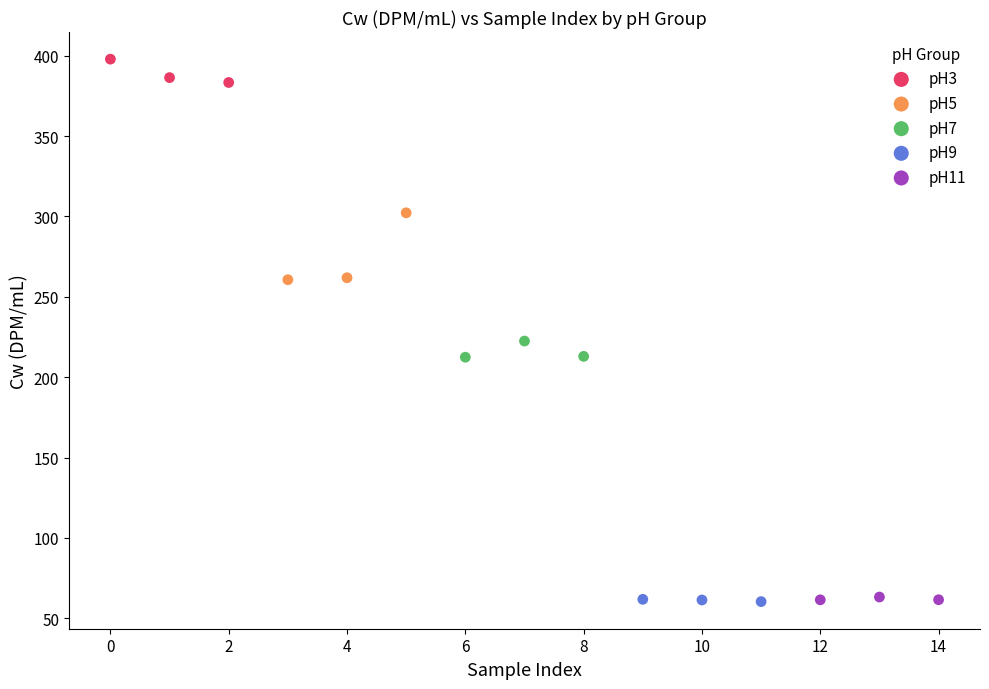

Which series contains the highest Y value?

pH3